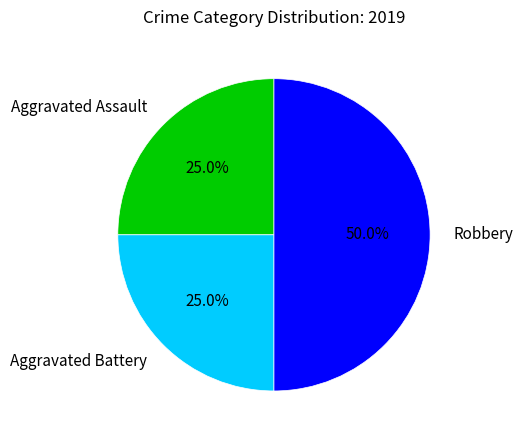

What is the largest slice in the pie chart?

Robbery